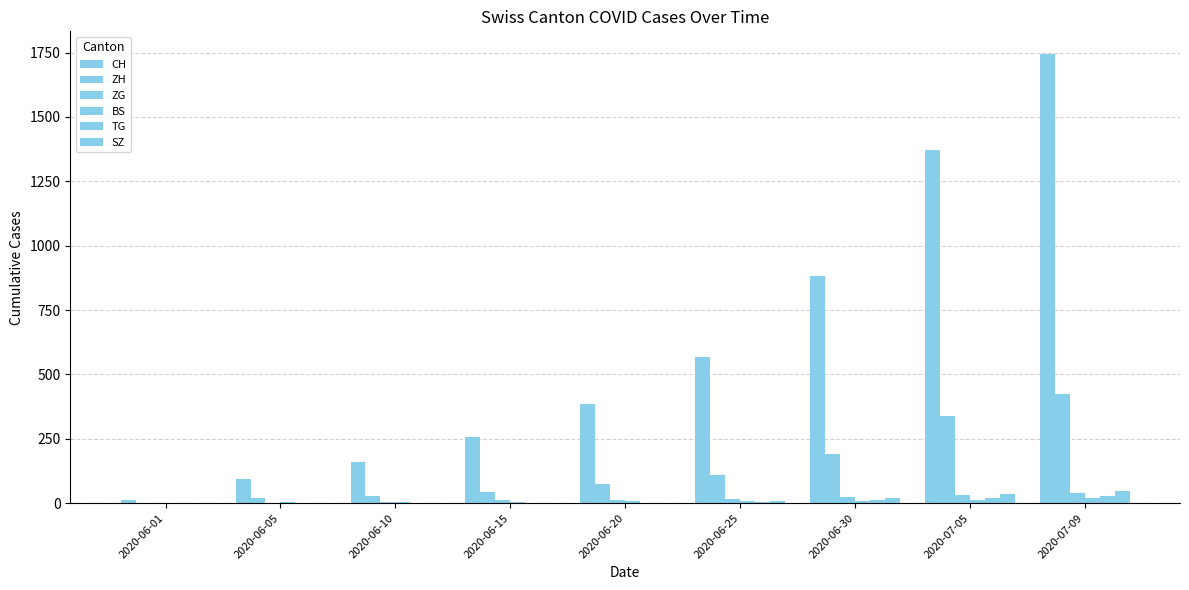

What is the average value of the CH series?

609